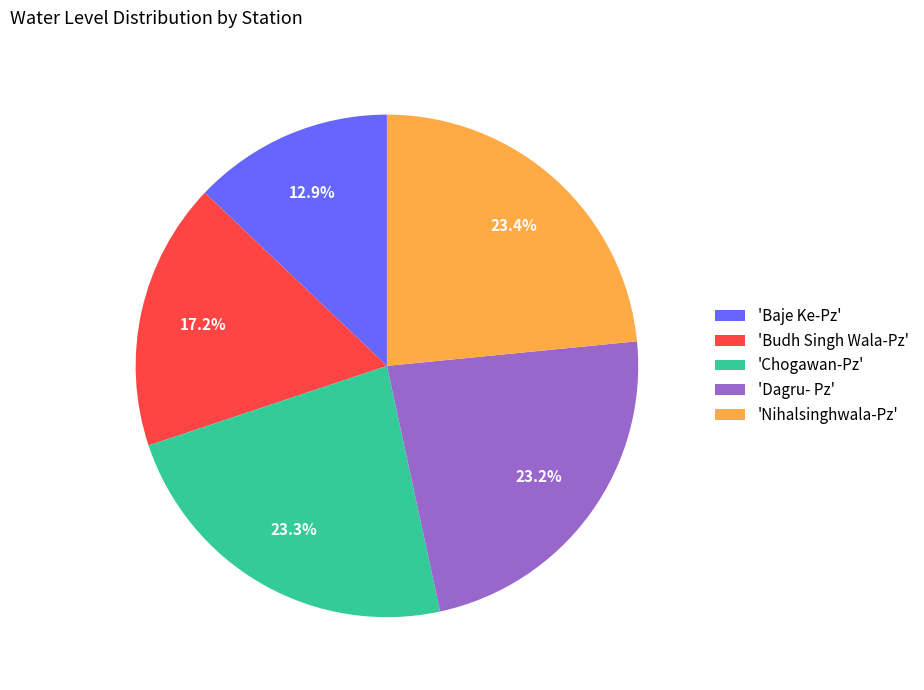

Which has a higher value, 'Budh Singh Wala-Pz' or 'Dagru- Pz'?

'Dagru- Pz'